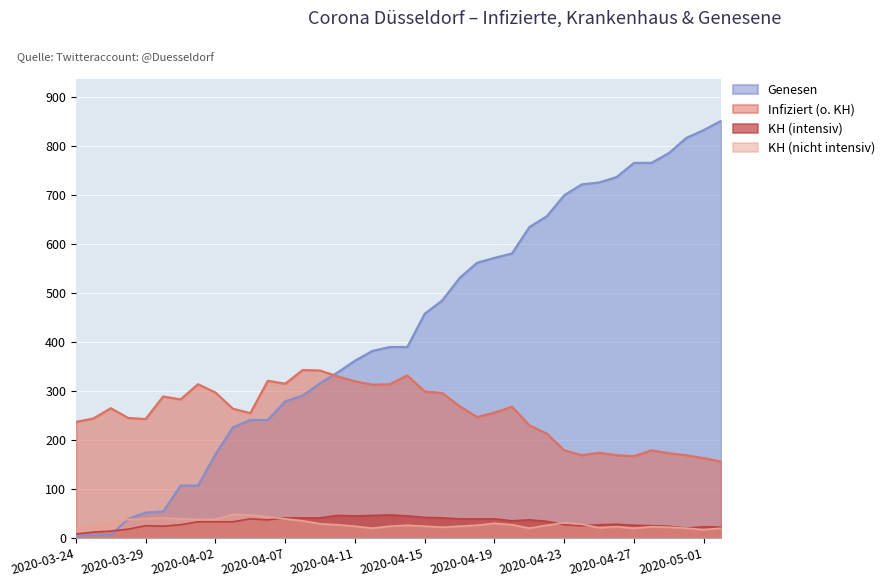

Which series changed the most between 2020-03-24 and 2020-04-20?

Genesen